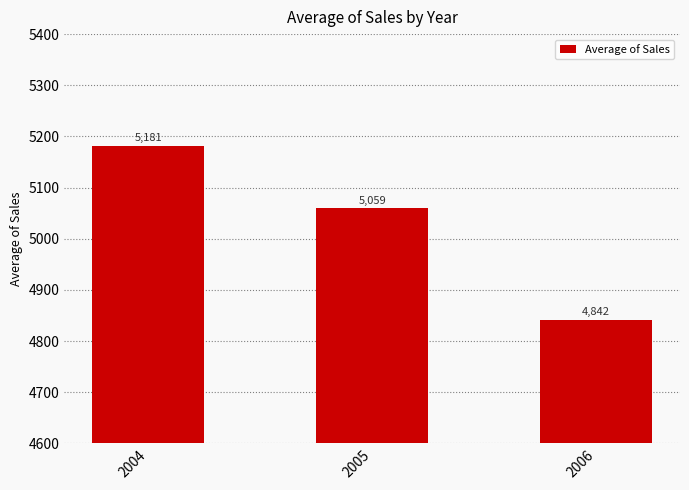

What is the difference between the values at 2006 and 2004?

339.4